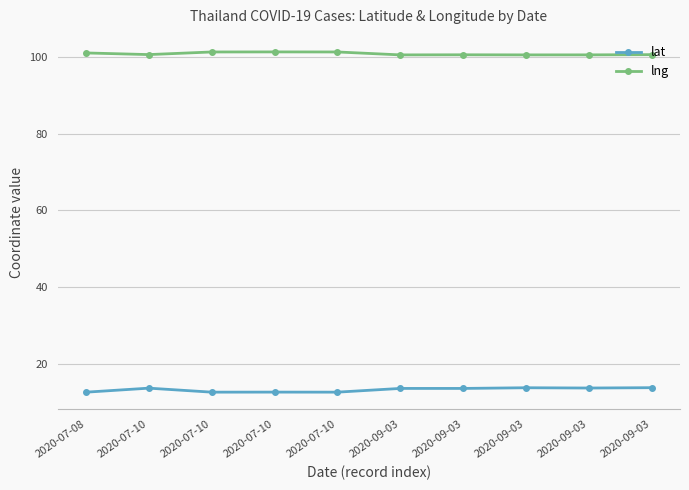

True or false: lng and lat cross at least once.

False